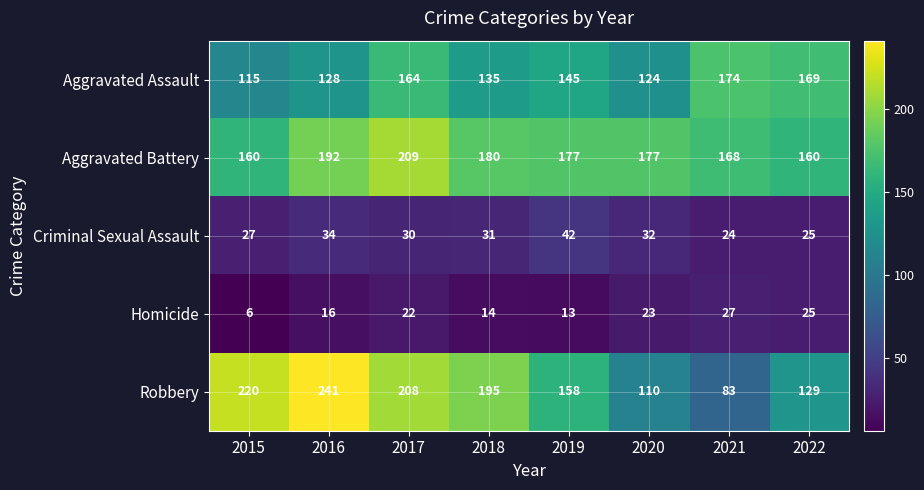

Which series changed the most between 2015 and 2021?

Robbery